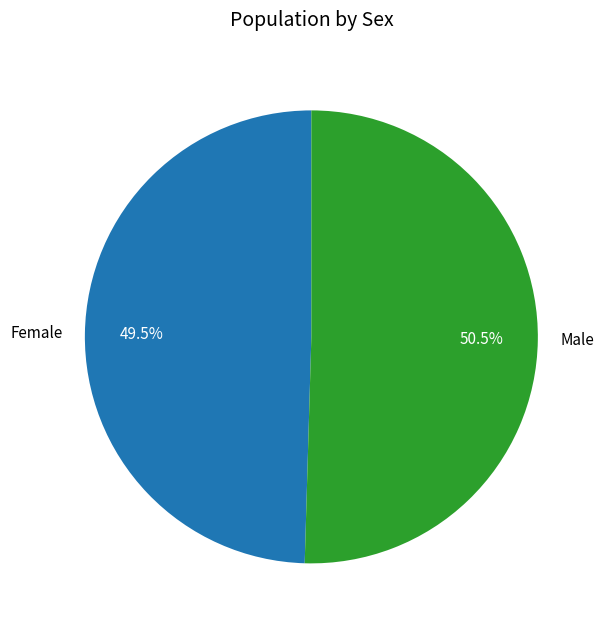

Rank the categories by value from lowest to highest.

Female, Male